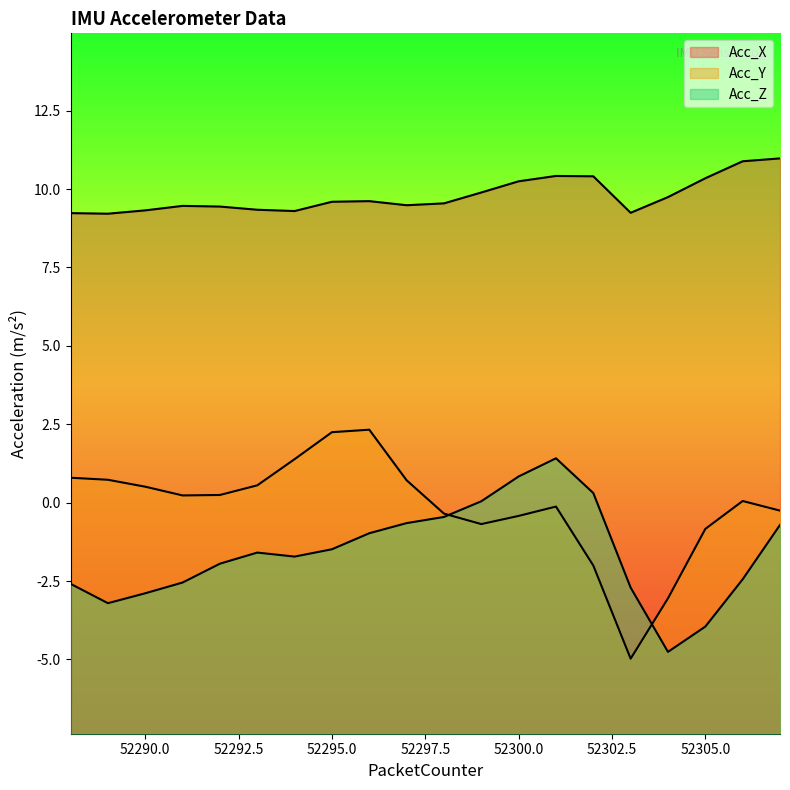

Is the value of Acc_X at 52304 greater than the value of Acc_Y at 52299?

Yes